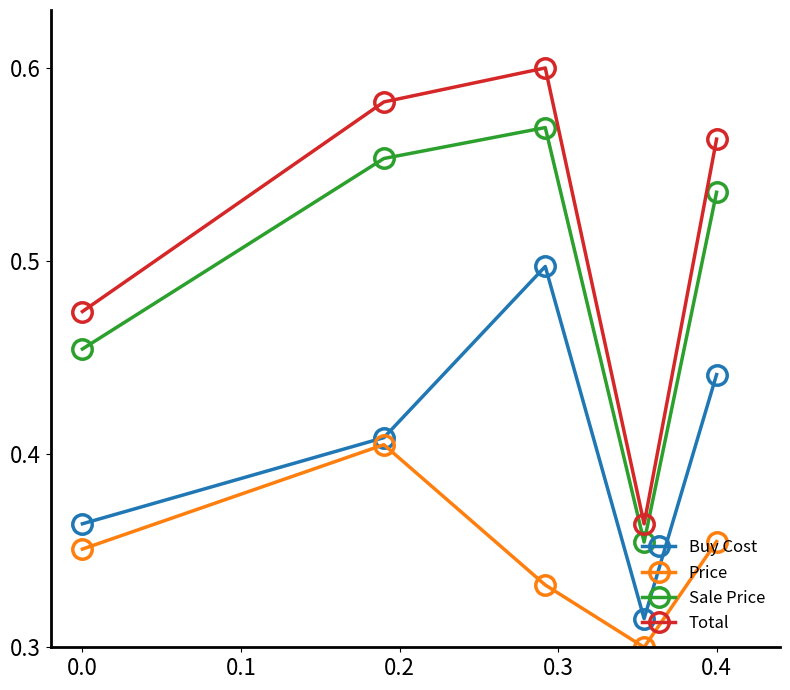

Which series has the widest spread of values?

Total